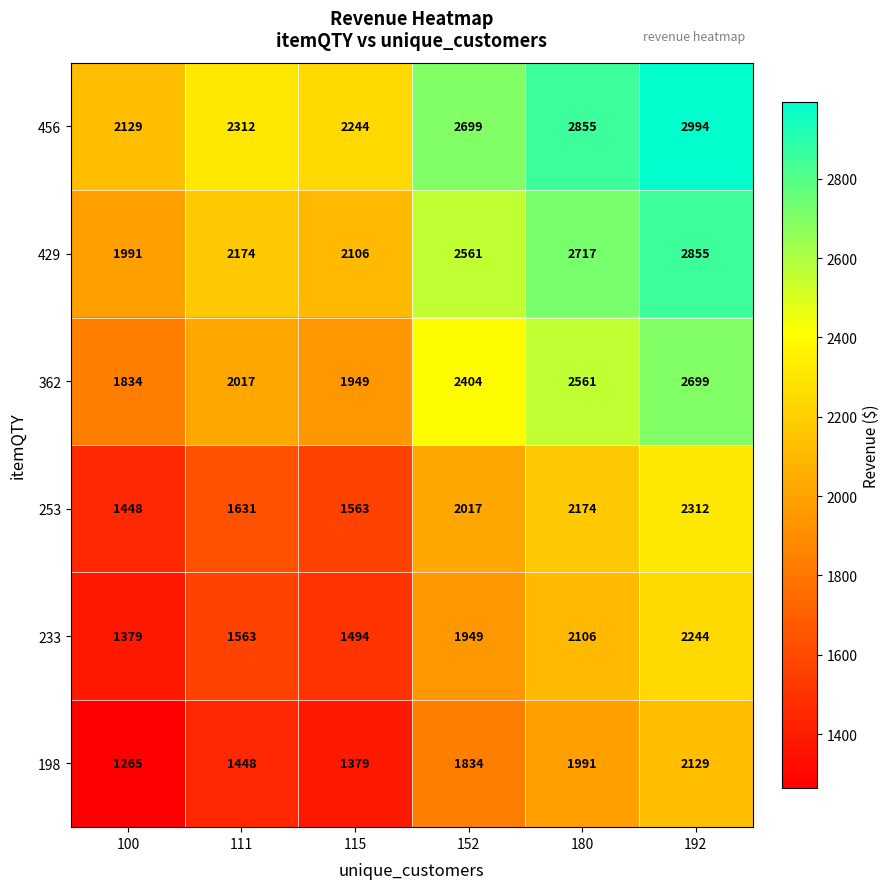

The 253 series shows 2174 at 180. True or false?

True